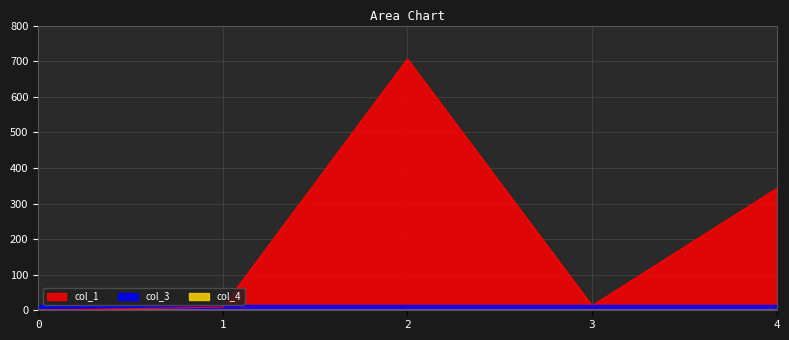

Reading left to right, what are all the values shown in this chart?

col_1: 0=0.0	1=9.0	2=705.9	3=13.0	4=341.9
col_3: 0=16.0	1=16.0	2=16.0	3=16.0	4=16.0
col_4: 0=0.0	1=0.0	2=0.0	3=0.0	4=0.0